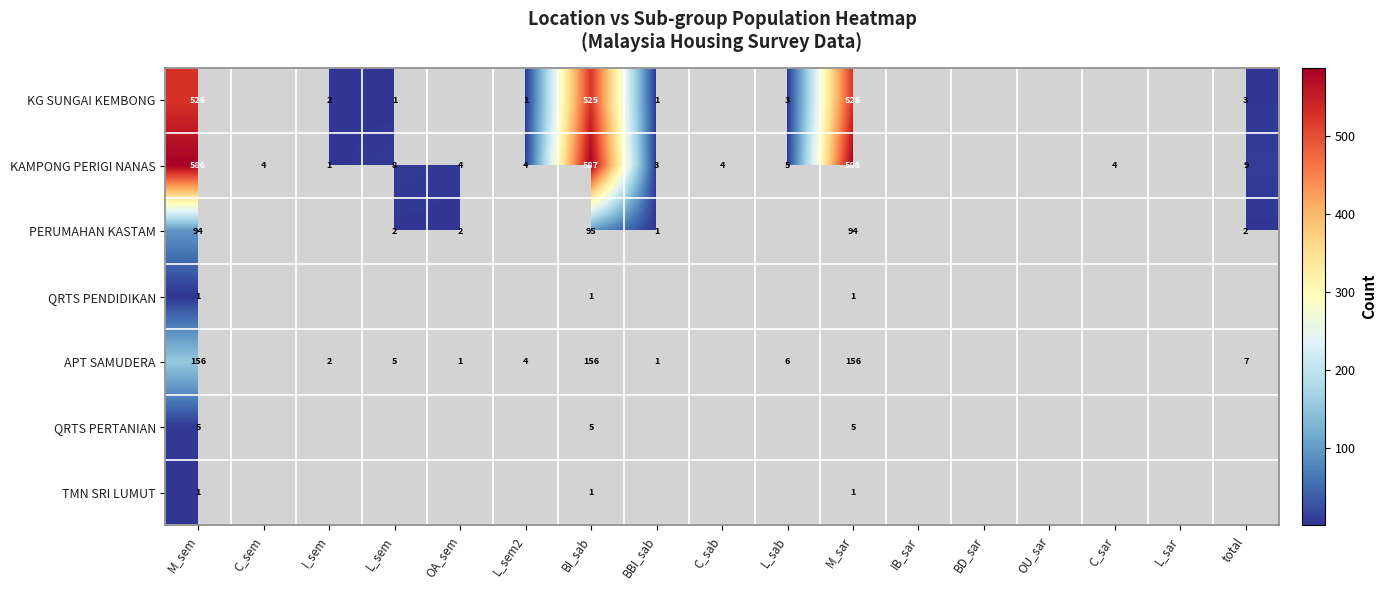

What is the minimum value shown in the chart?

1.0